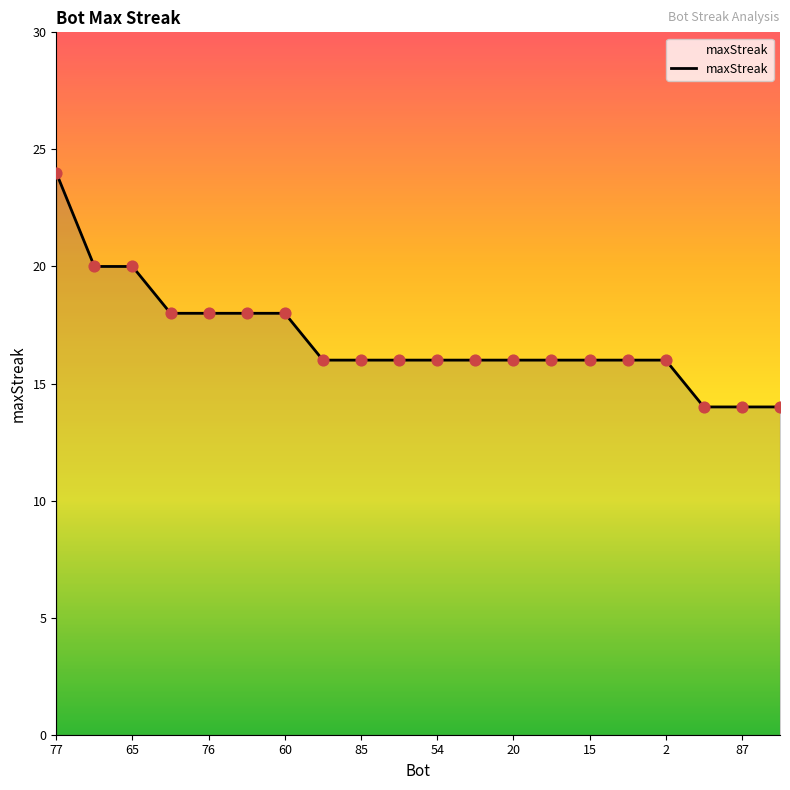

What is the greatest value displayed?

24